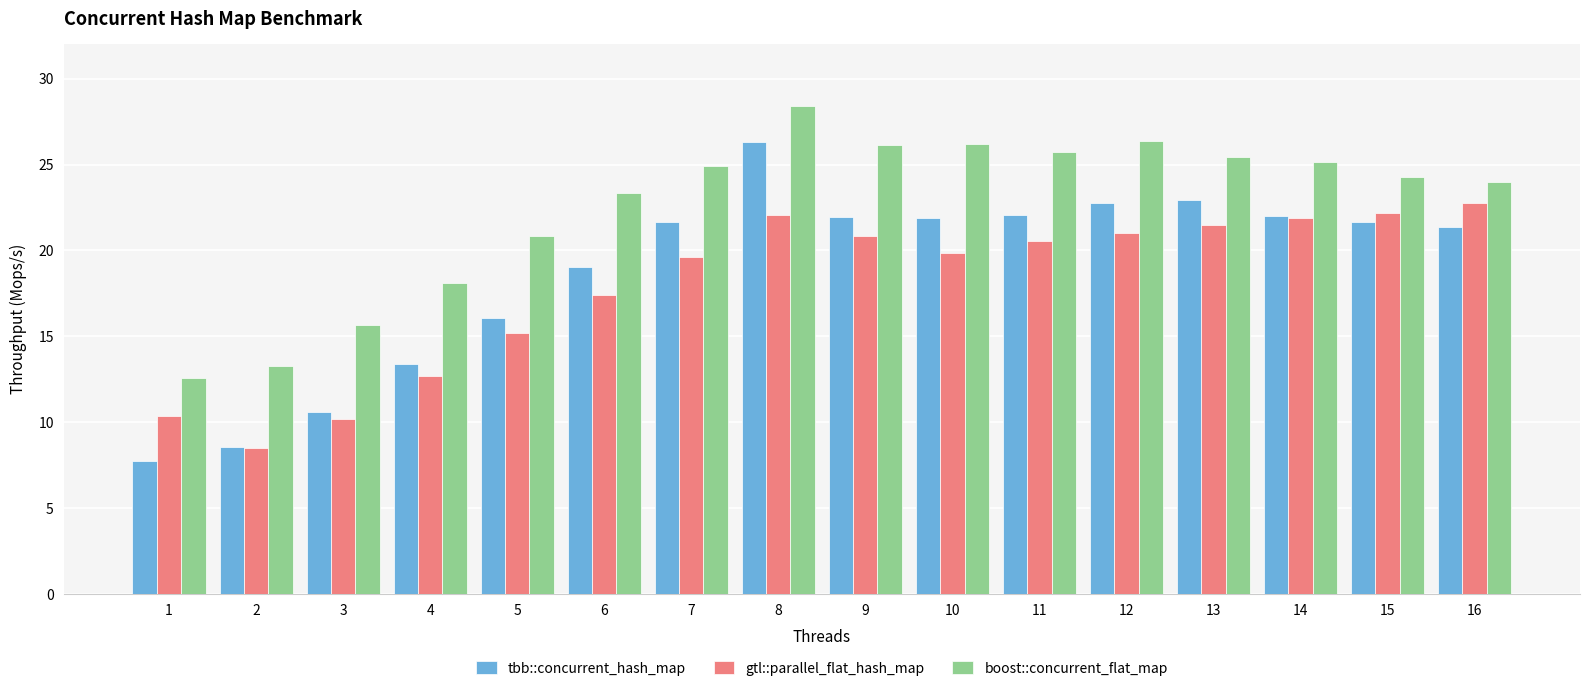

Rank the series at 12 from lowest to highest value.

gtl::parallel_flat_hash_map, tbb::concurrent_hash_map, boost::concurrent_flat_map